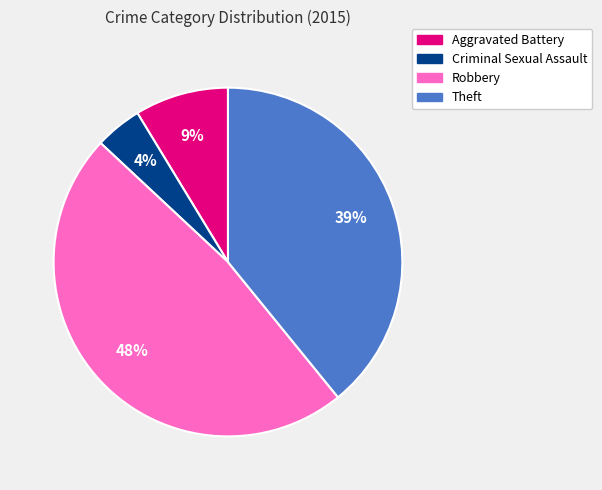

To the nearest percent, what is the difference between the Criminal Sexual Assault and Theft slice percentages?

35%